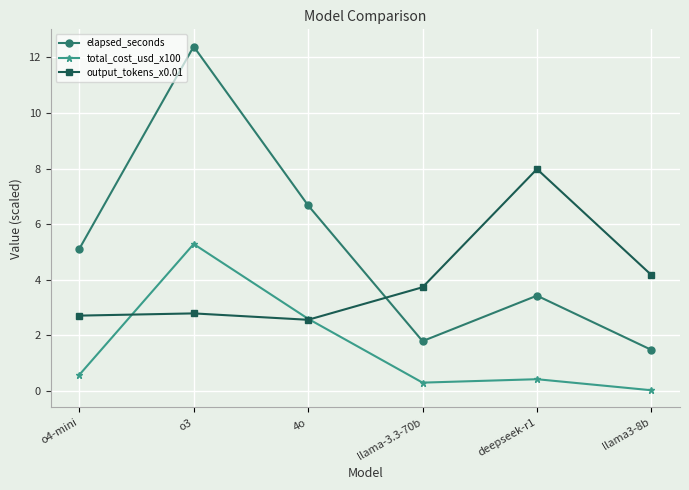

Is this an area chart (filled region under the line)?

No